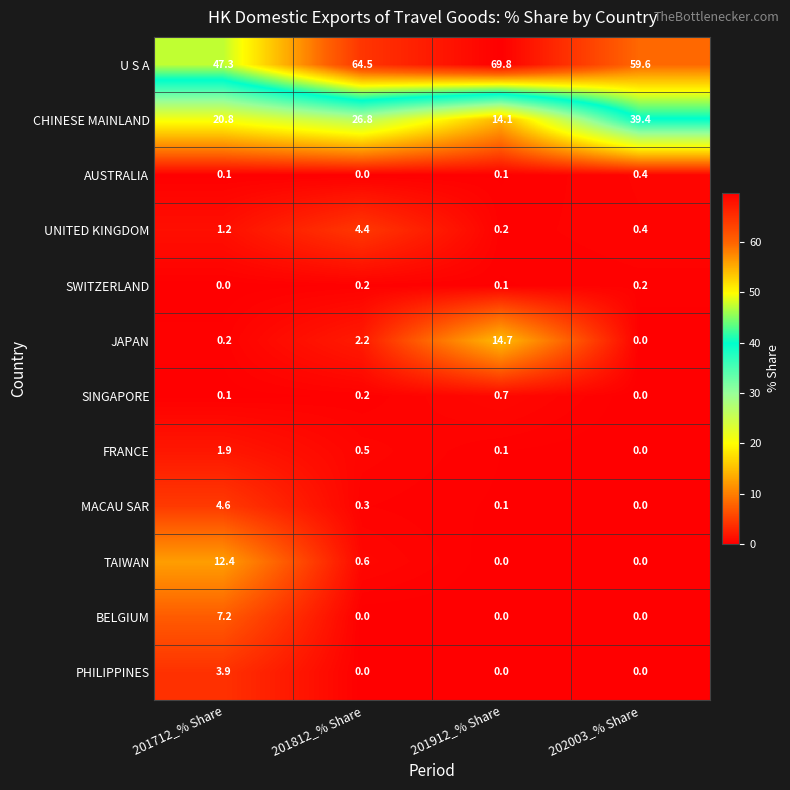

Which category has the highest value in the BELGIUM series?

201712_% Share